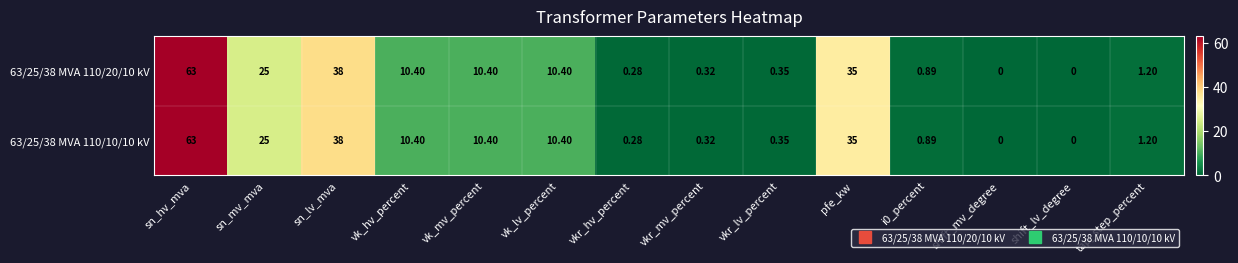

Is the value of 63/25/38 MVA 110/20/10 kV at shift_mv_degree greater than the value of 63/25/38 MVA 110/10/10 kV at vk_hv_percent?

No